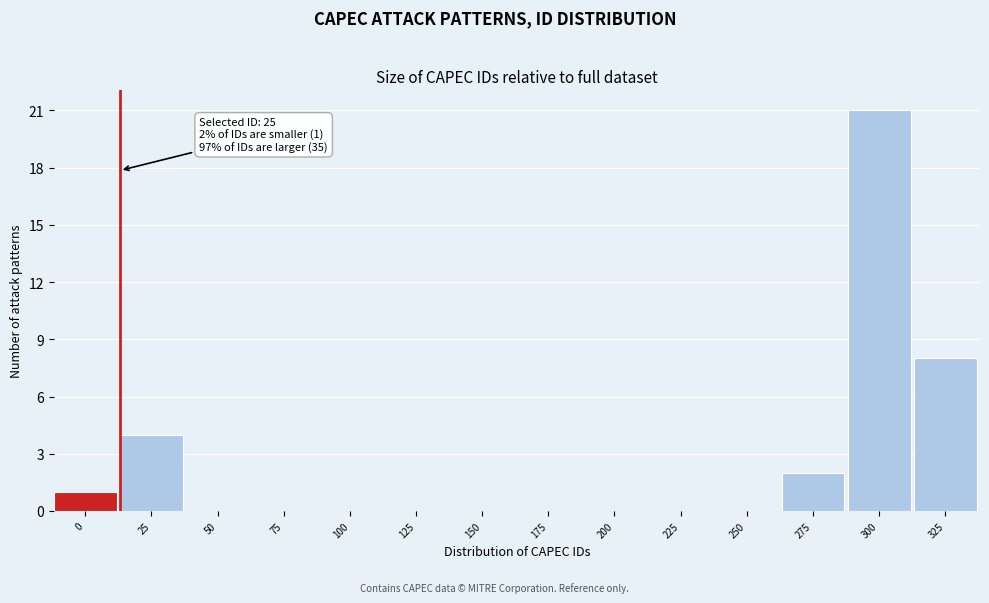

Reading right to left, list all the values displayed in this chart.

325=8	300=21	275=2	250=0	225=0	200=0	175=0	150=0	125=0	100=0	75=0	50=0	25=4	0=1